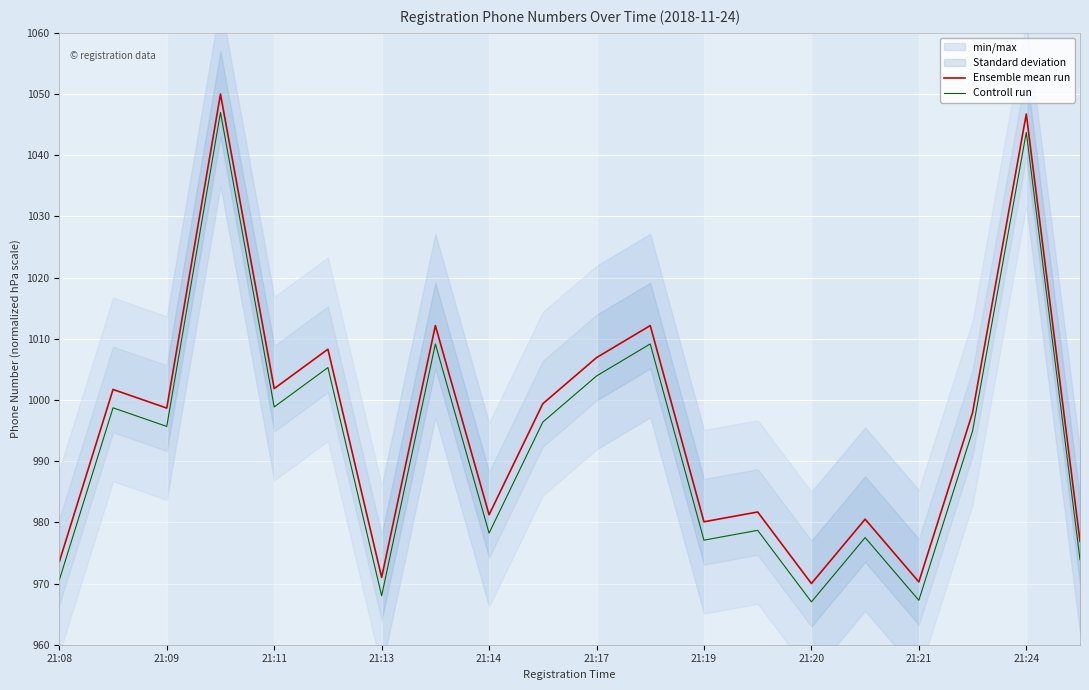

Does the chart display data point markers on the line(s)?

No